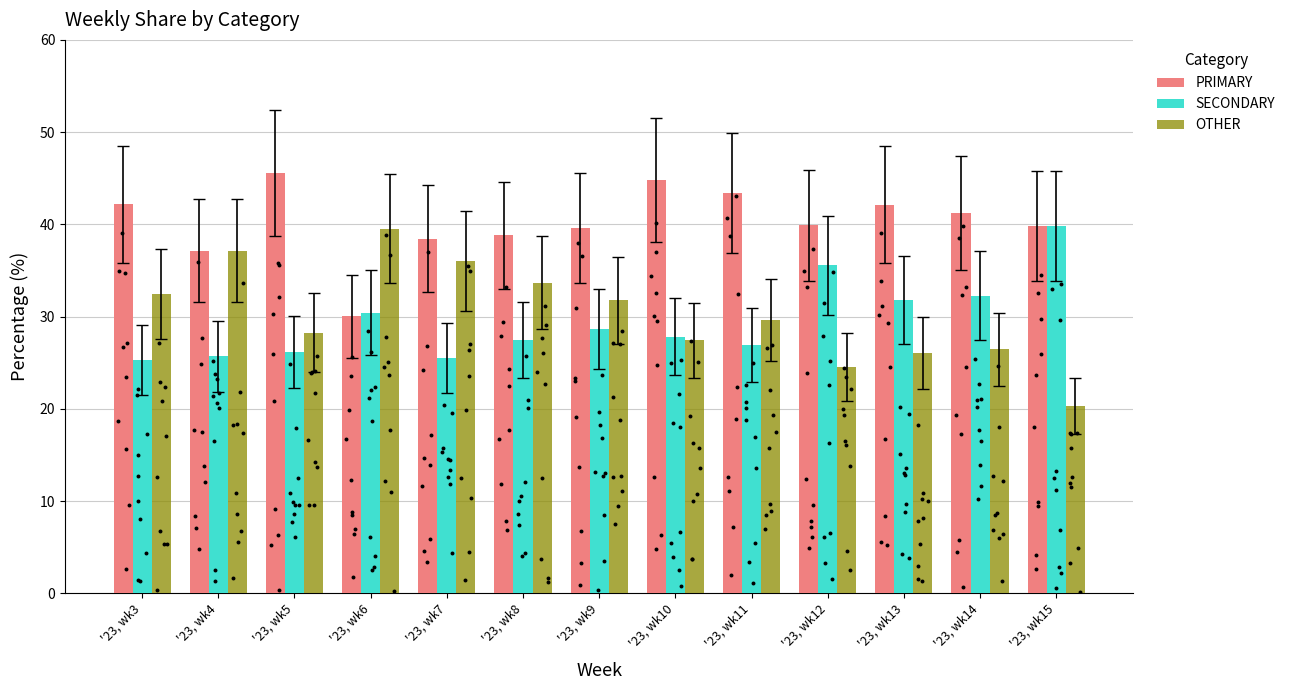

Which series reaches the maximum Y coordinate?

PRIMARY